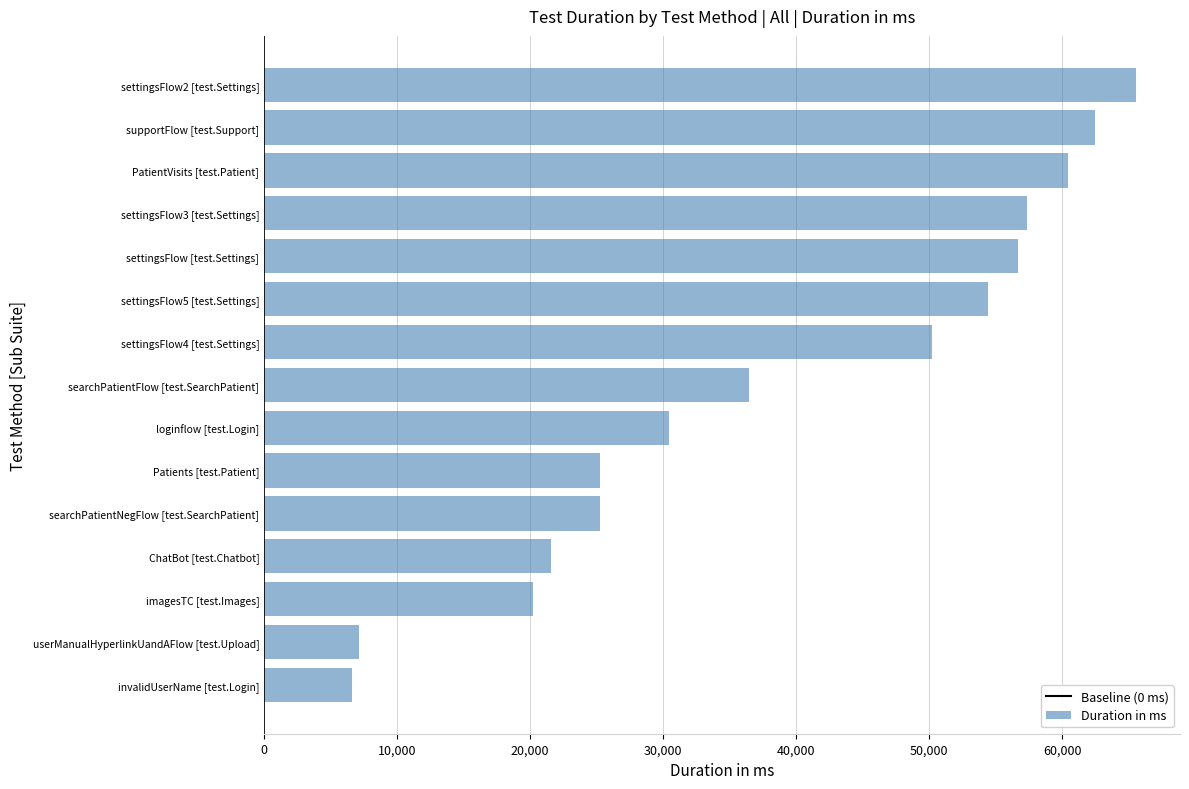

At which category does the chart reach its peak across all series?

settingsFlow2 [test.Settings]